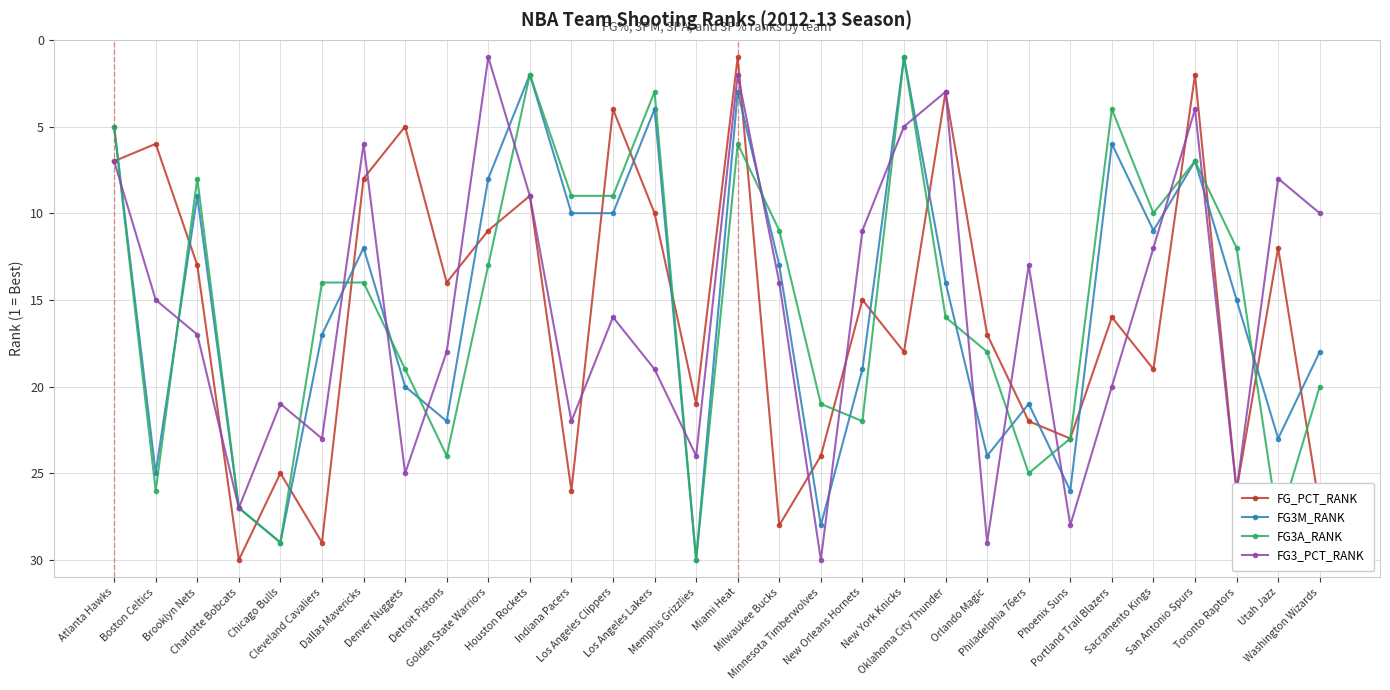

Reading left to right, what are all the values shown in this chart?

FG_PCT_RANK: Atlanta Hawks=7	Boston Celtics=6	Brooklyn Nets=13	Charlotte Bobcats=30	Chicago Bulls=25	Cleveland Cavaliers=29	Dallas Mavericks=8	Denver Nuggets=5	Detroit Pistons=14	Golden State Warriors=11	Houston Rockets=9	Indiana Pacers=26	Los Angeles Clippers=4	Los Angeles Lakers=10	Memphis Grizzlies=21	Miami Heat=1	Milwaukee Bucks=28	Minnesota Timberwolves=24	New Orleans Hornets=15	New York Knicks=18	Oklahoma City Thunder=3	Orlando Magic=17	Philadelphia 76ers=22	Phoenix Suns=23	Portland Trail Blazers=16	Sacramento Kings=19	San Antonio Spurs=2	Toronto Raptors=26	Utah Jazz=12	Washington Wizards=27
FG3M_RANK: Atlanta Hawks=5	Boston Celtics=25	Brooklyn Nets=9	Charlotte Bobcats=27	Chicago Bulls=29	Cleveland Cavaliers=17	Dallas Mavericks=12	Denver Nuggets=20	Detroit Pistons=22	Golden State Warriors=8	Houston Rockets=2	Indiana Pacers=10	Los Angeles Clippers=10	Los Angeles Lakers=4	Memphis Grizzlies=30	Miami Heat=3	Milwaukee Bucks=13	Minnesota Timberwolves=28	New Orleans Hornets=19	New York Knicks=1	Oklahoma City Thunder=14	Orlando Magic=24	Philadelphia 76ers=21	Phoenix Suns=26	Portland Trail Blazers=6	Sacramento Kings=11	San Antonio Spurs=7	Toronto Raptors=15	Utah Jazz=23	Washington Wizards=18
FG3A_RANK: Atlanta Hawks=5	Boston Celtics=26	Brooklyn Nets=8	Charlotte Bobcats=27	Chicago Bulls=29	Cleveland Cavaliers=14	Dallas Mavericks=14	Denver Nuggets=19	Detroit Pistons=24	Golden State Warriors=13	Houston Rockets=2	Indiana Pacers=9	Los Angeles Clippers=9	Los Angeles Lakers=3	Memphis Grizzlies=30	Miami Heat=6	Milwaukee Bucks=11	Minnesota Timberwolves=21	New Orleans Hornets=22	New York Knicks=1	Oklahoma City Thunder=16	Orlando Magic=18	Philadelphia 76ers=25	Phoenix Suns=23	Portland Trail Blazers=4	Sacramento Kings=10	San Antonio Spurs=7	Toronto Raptors=12	Utah Jazz=28	Washington Wizards=20
FG3_PCT_RANK: Atlanta Hawks=7	Boston Celtics=15	Brooklyn Nets=17	Charlotte Bobcats=27	Chicago Bulls=21	Cleveland Cavaliers=23	Dallas Mavericks=6	Denver Nuggets=25	Detroit Pistons=18	Golden State Warriors=1	Houston Rockets=9	Indiana Pacers=22	Los Angeles Clippers=16	Los Angeles Lakers=19	Memphis Grizzlies=24	Miami Heat=2	Milwaukee Bucks=14	Minnesota Timberwolves=30	New Orleans Hornets=11	New York Knicks=5	Oklahoma City Thunder=3	Orlando Magic=29	Philadelphia 76ers=13	Phoenix Suns=28	Portland Trail Blazers=20	Sacramento Kings=12	San Antonio Spurs=4	Toronto Raptors=26	Utah Jazz=8	Washington Wizards=10